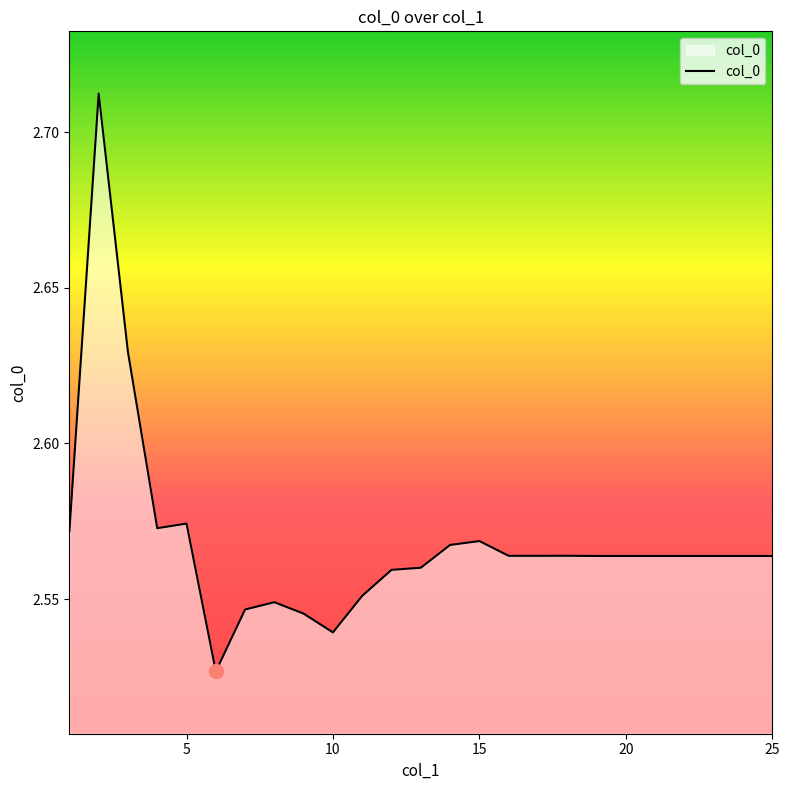

How many lines are shown in the chart?

1